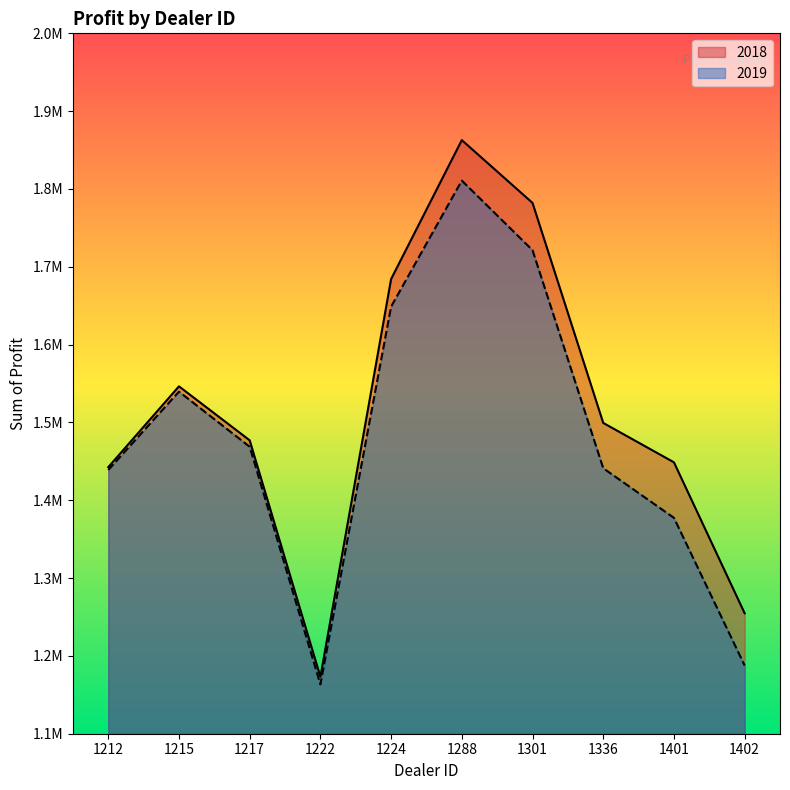

Where is the first local minimum for 2019?

1222